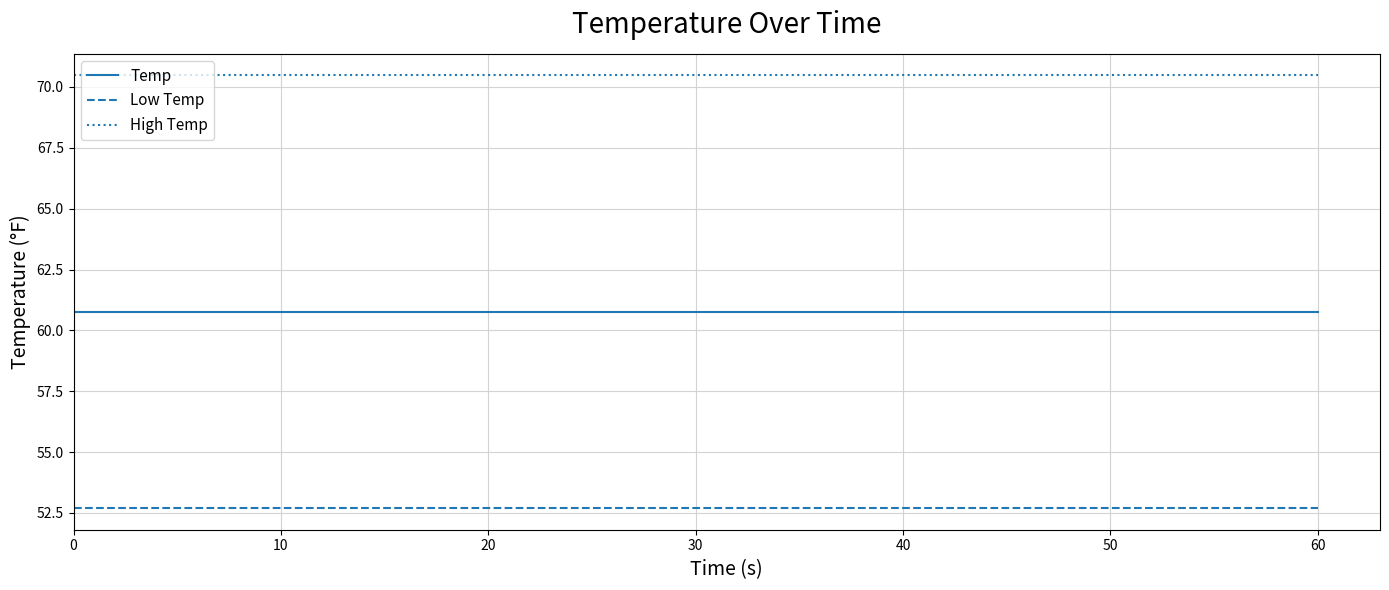

True or false: High Temp and Low Temp intersect in this chart.

False